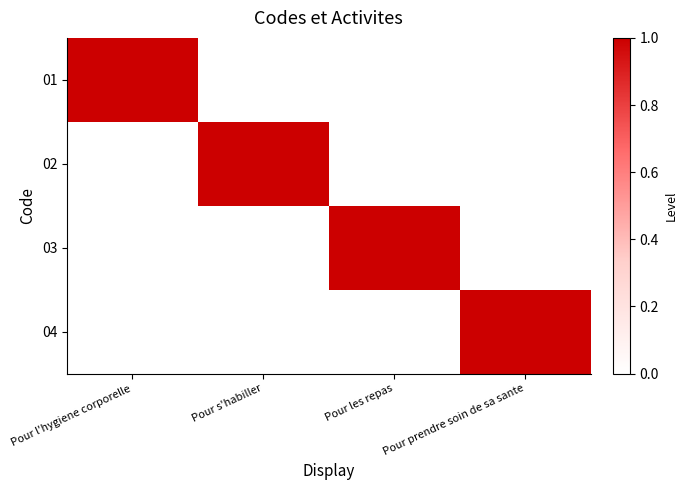

Which category has the highest value across all series?

Pour l'hygiene corporelle